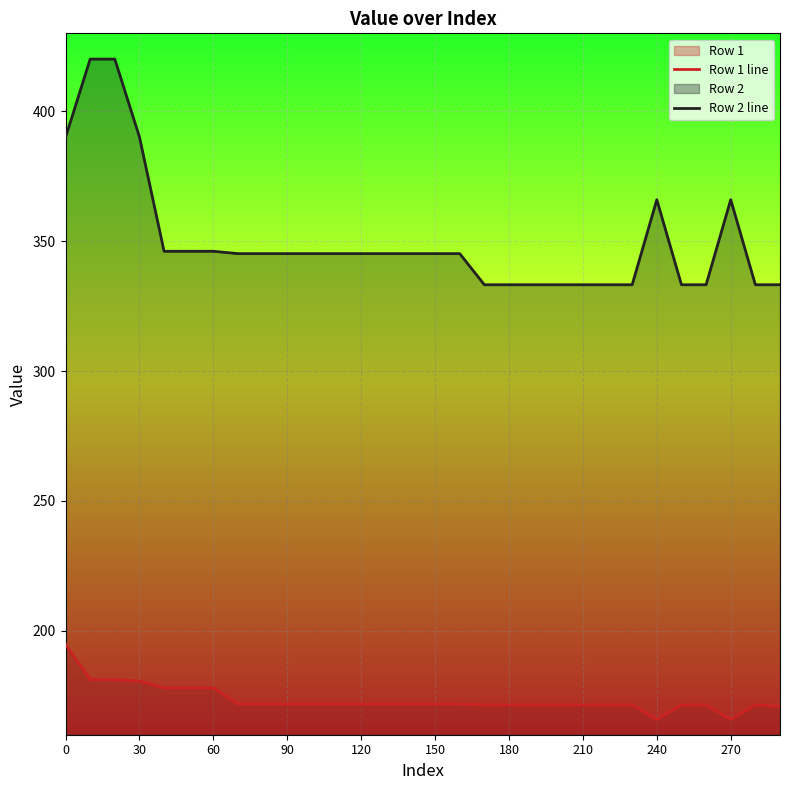

List the series in order of their overall mean, highest first.

Row 2 line, Row 1 line